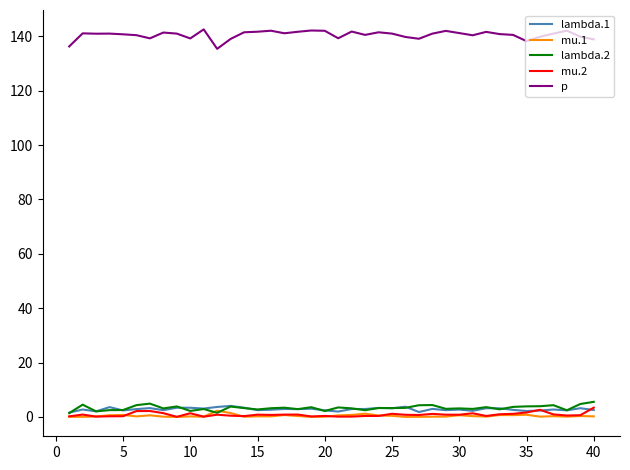

True or false: p and lambda.1 cross at least once.

False